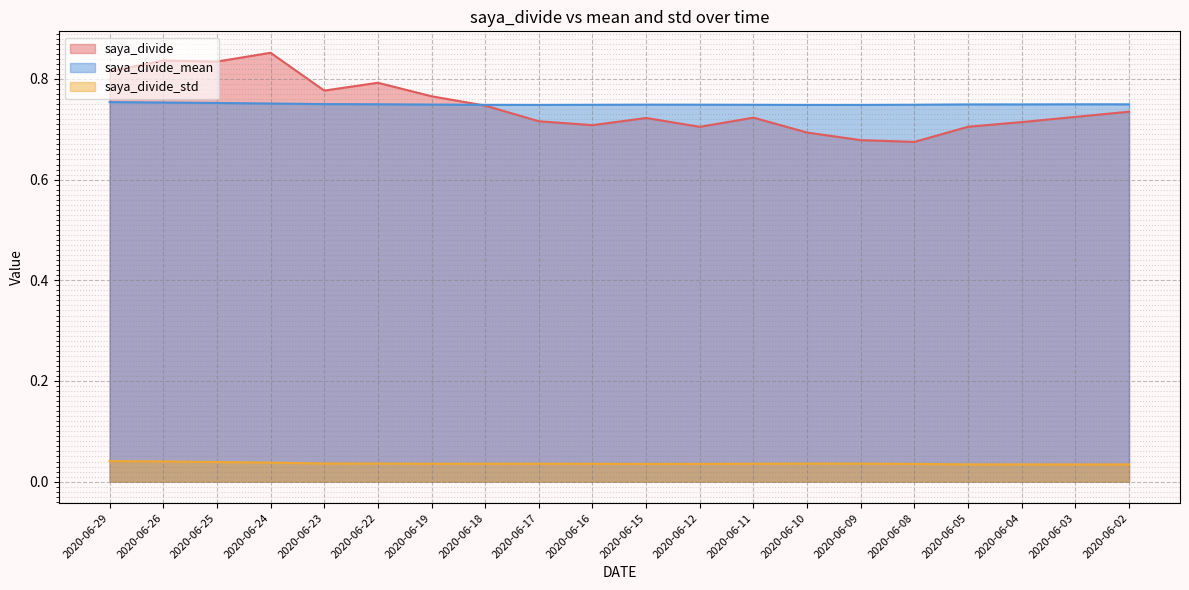

In saya_divide, how many points are lower than both neighbors (excluding endpoints)?

5